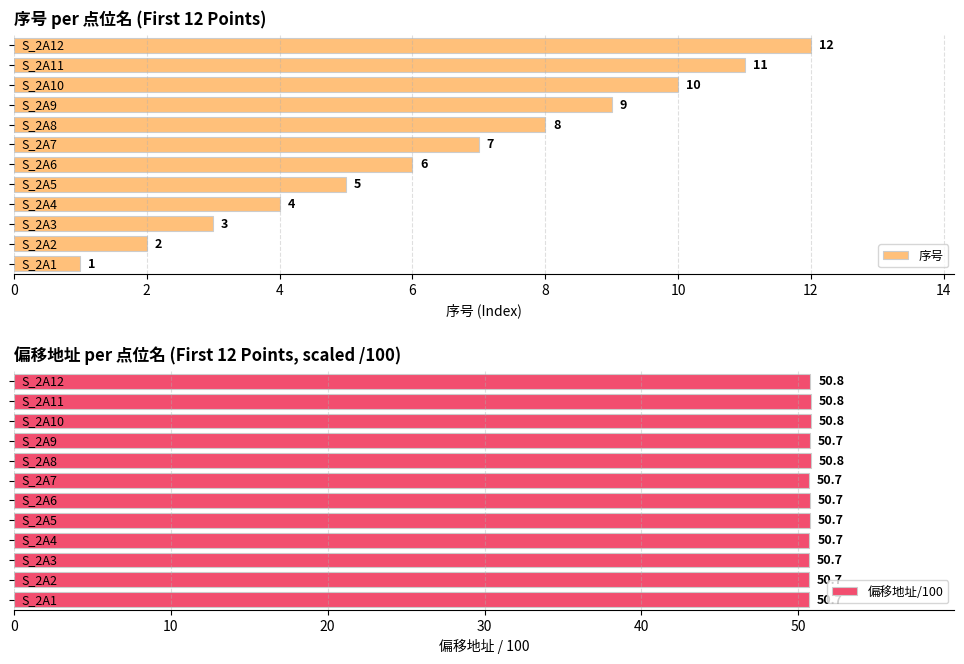

What is the value of the 序号 bar at the 11th from the left?

11